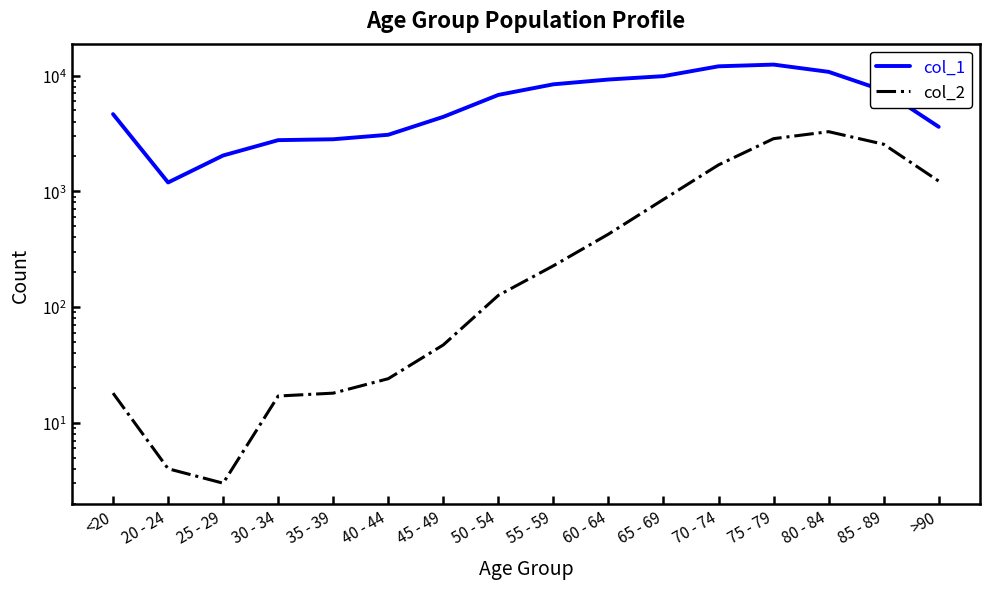

Read the col_1 value at 30 - 34.

2765